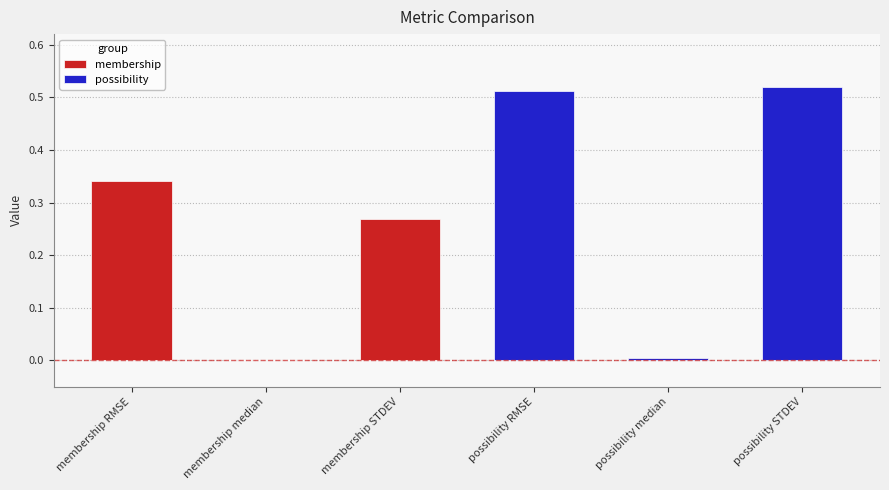

What is the difference between the maximum and second lowest values?

0.5